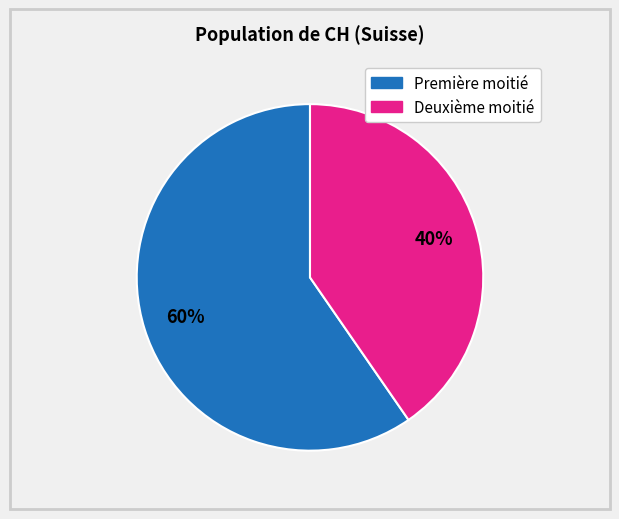

Combined, do Première moitié and Deuxième moitié account for over 50%?

Yes